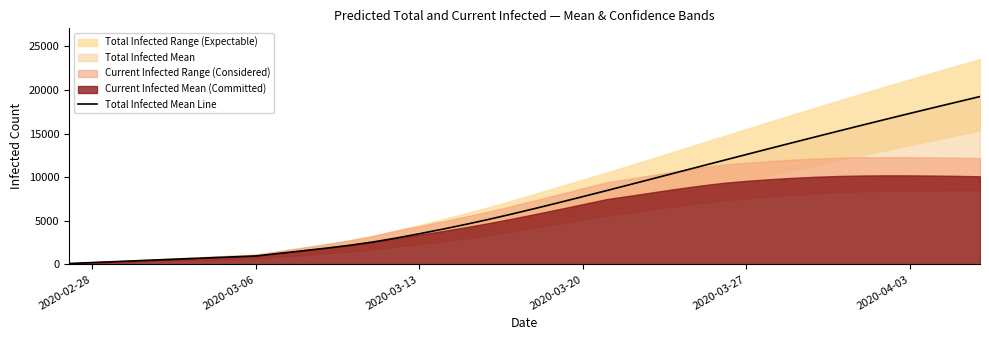

How many lines are shown in the chart?

1